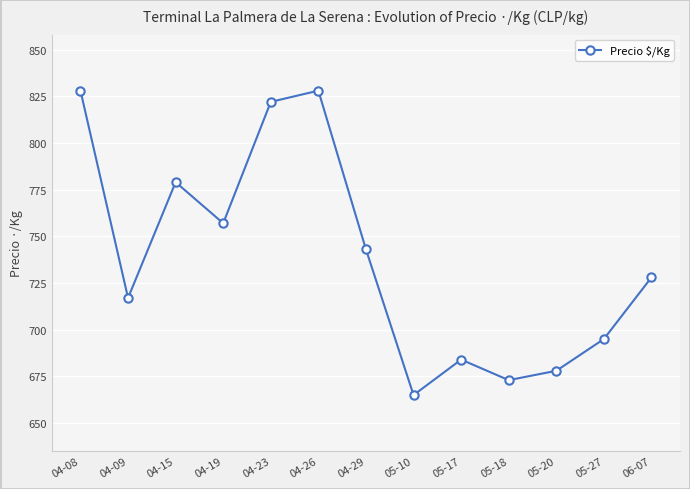

What is the ratio of the value at 06-07 to the value at 05-20?

1.1